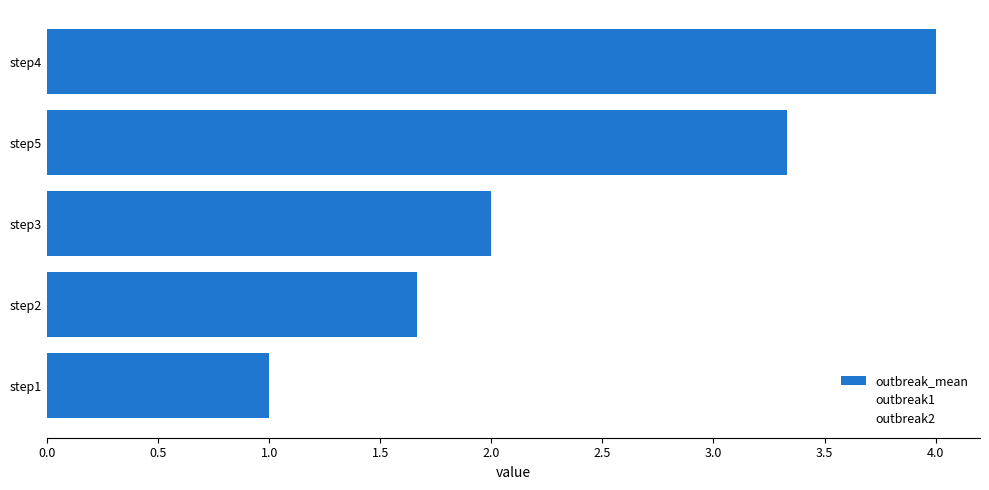

Are the bars horizontal?

Yes